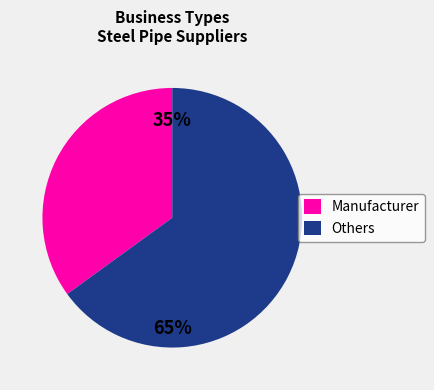

Which slice is the smallest?

Manufacturer